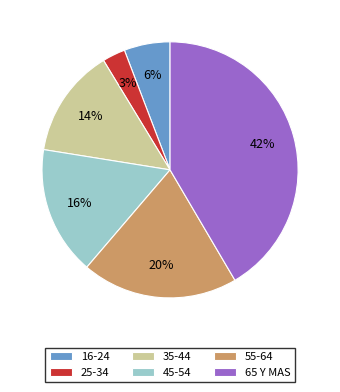

How many segments does this pie chart have?

6